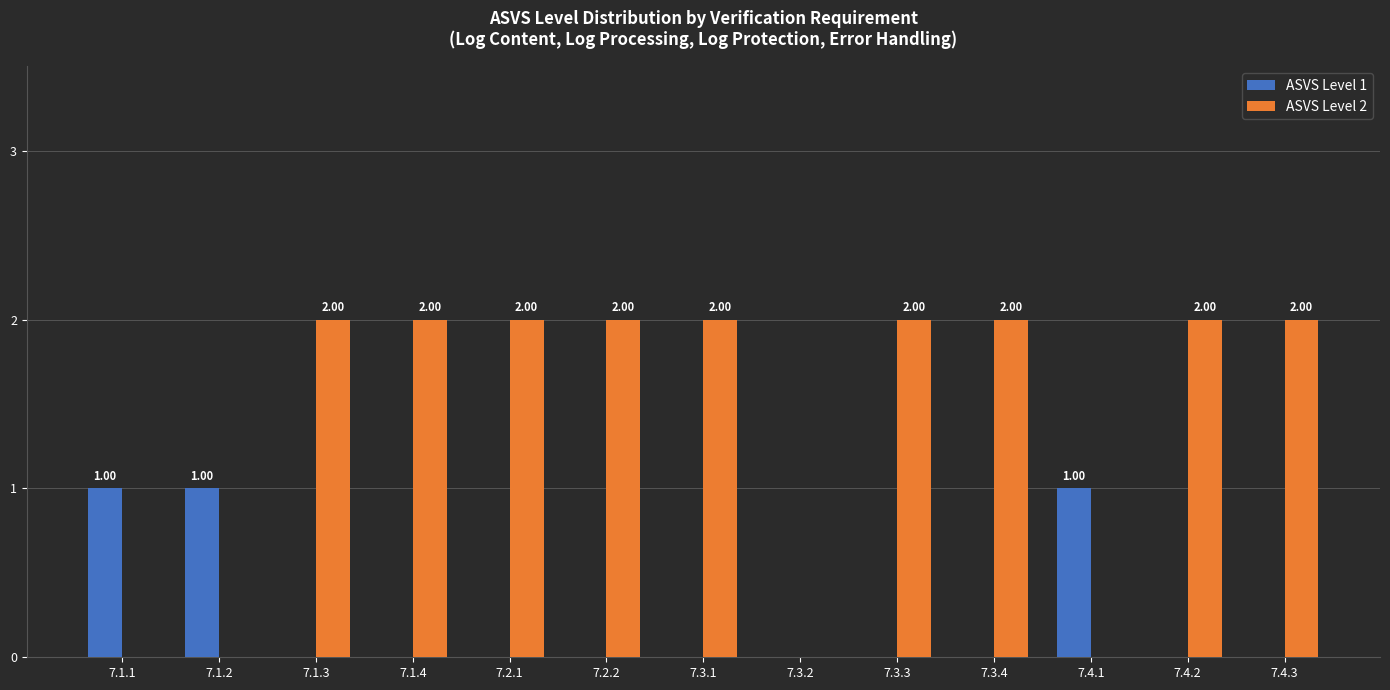

Which series has the widest spread of values?

ASVS Level 2